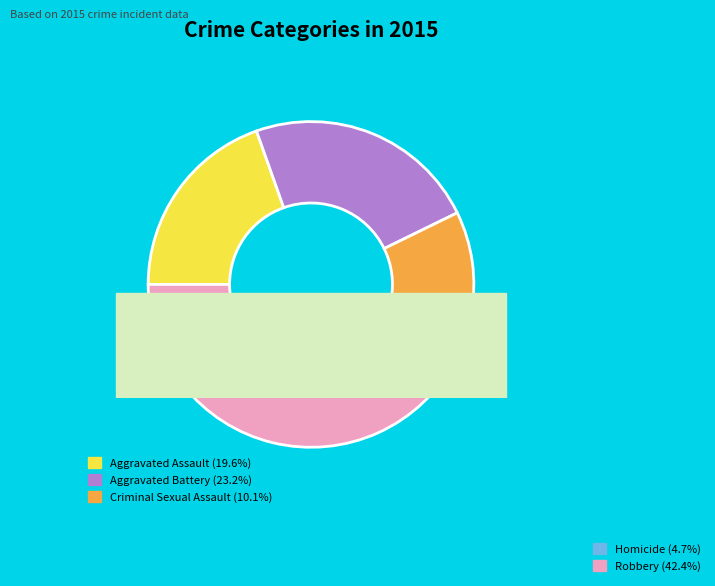

Is it true that Criminal Sexual Assault is 2% of the pie?

False